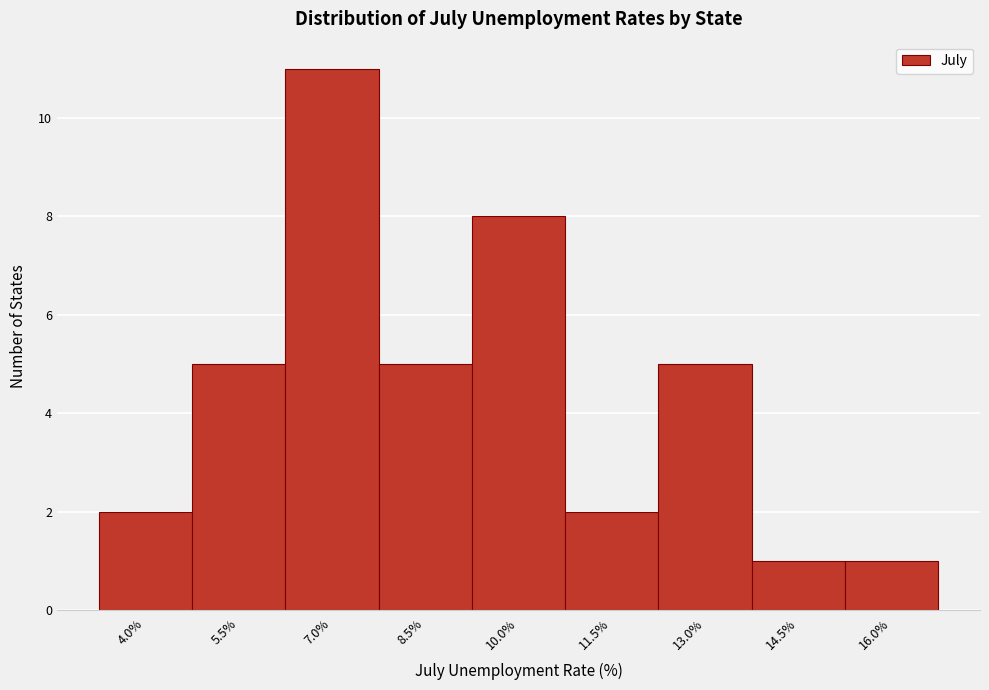

Reading left to right, transcribe all the data shown in this chart.

4.0%=2	5.5%=5	7.0%=11	8.5%=5	10.0%=8	11.5%=2	13.0%=5	14.5%=1	16.0%=1